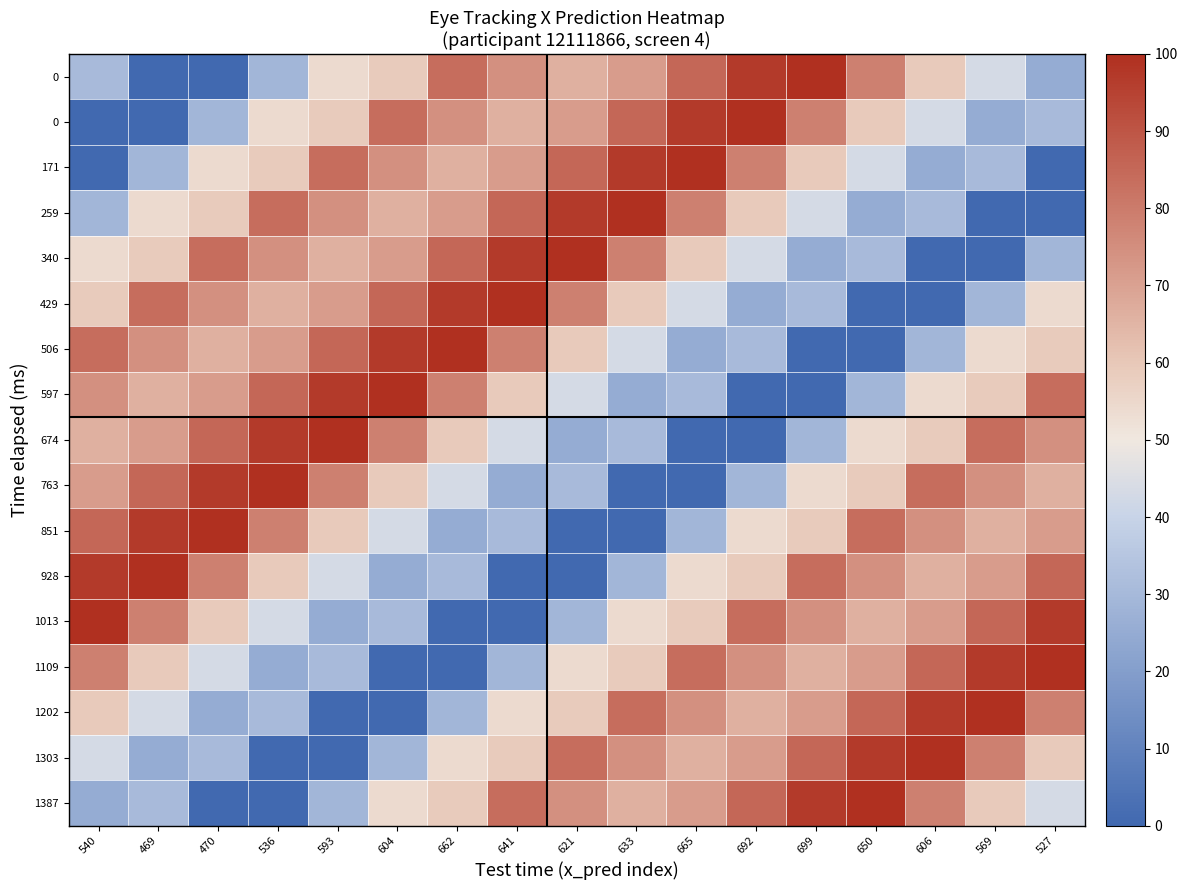

At how many categories does at least one series exceed 633?

17